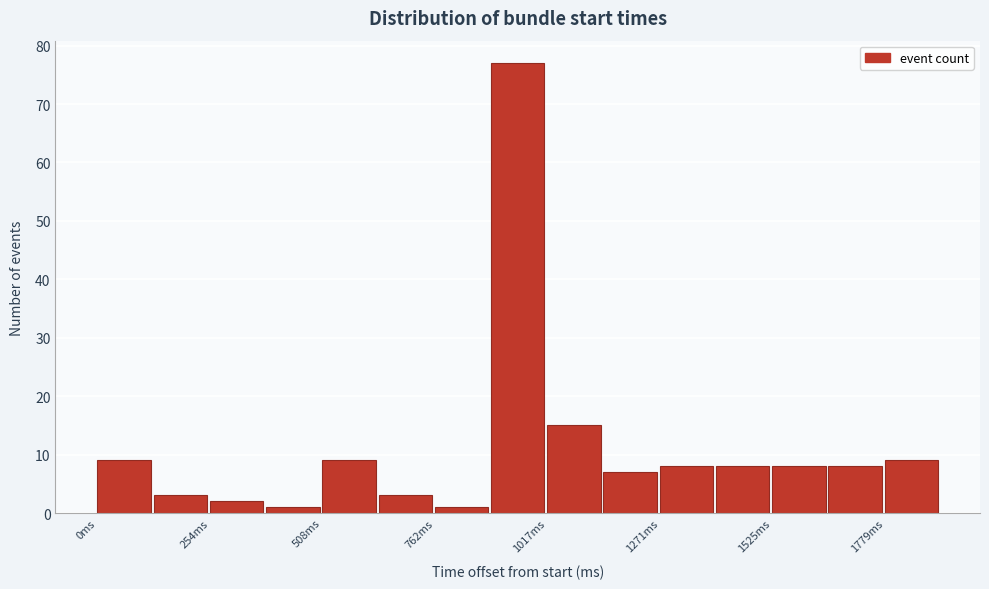

Around what value on the x-axis is the tallest bar? Give the approximate position of its centre, as read against the axis.

950